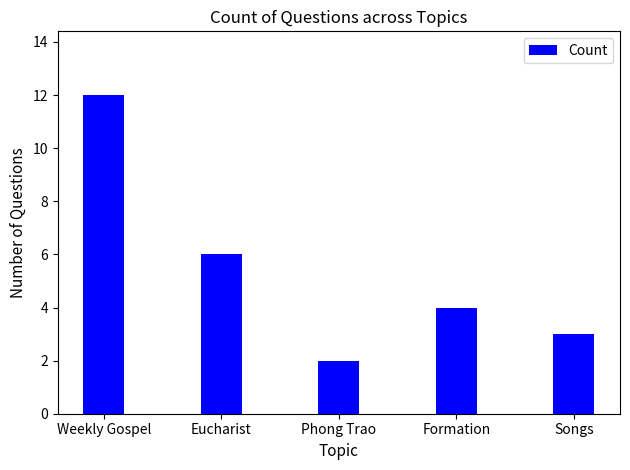

What is the maximum value shown in the chart?

12